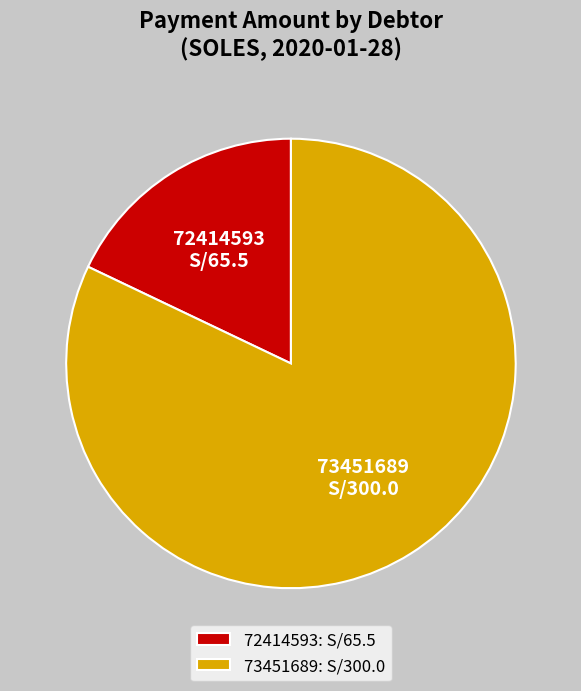

How many segments does this pie chart have?

2